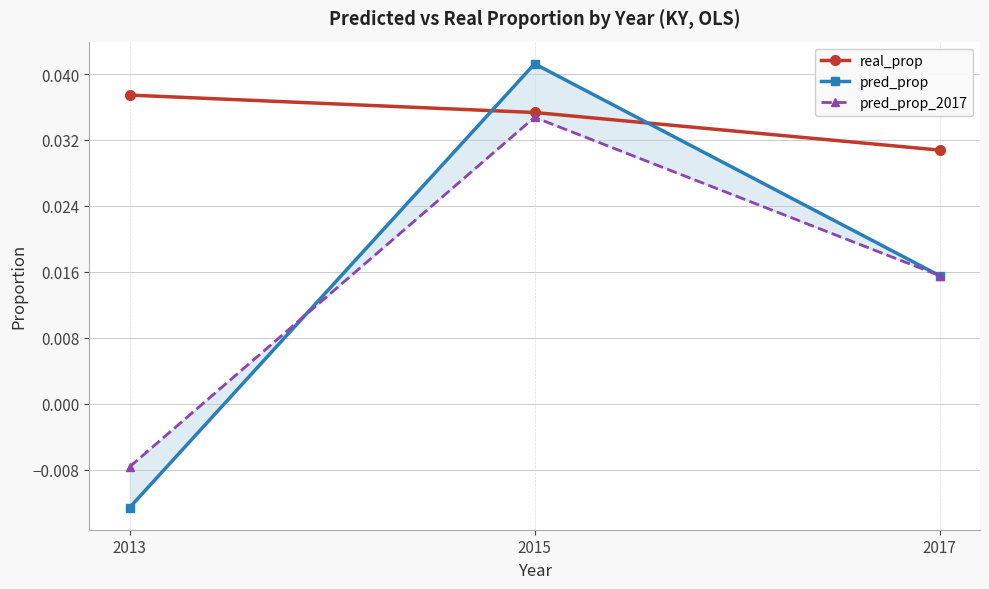

Where is pred_prop_2017 nearest to the value 0?

2013